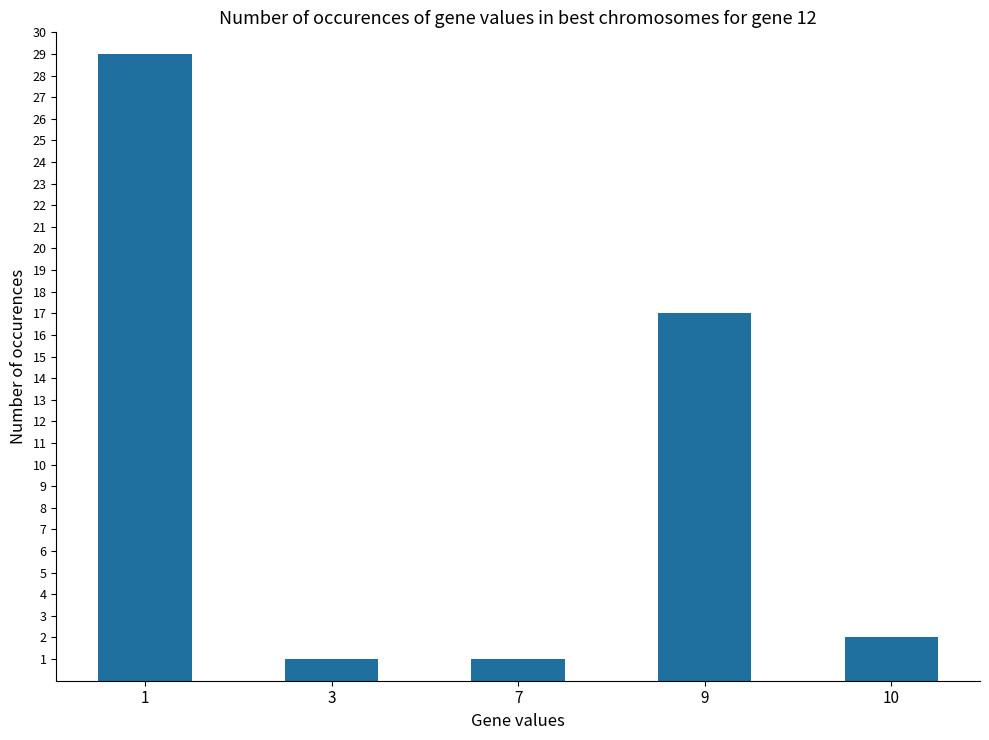

Reading right to left, extract all data points from this chart.

2	17	1	1	29